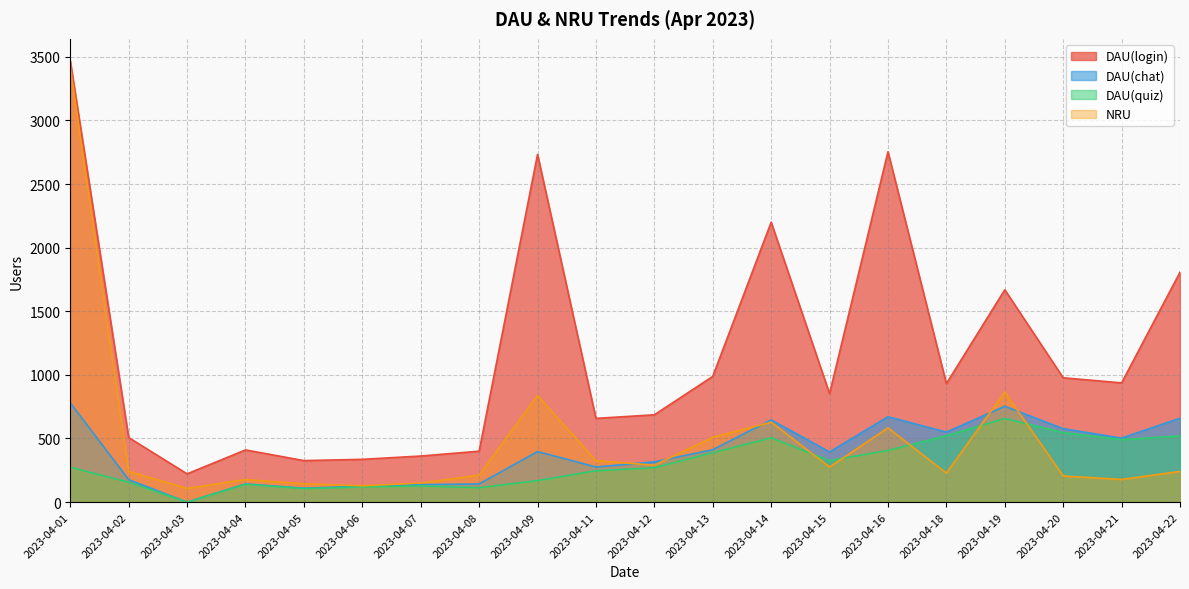

What is the value of the NRU point at the 9th from the left?

837